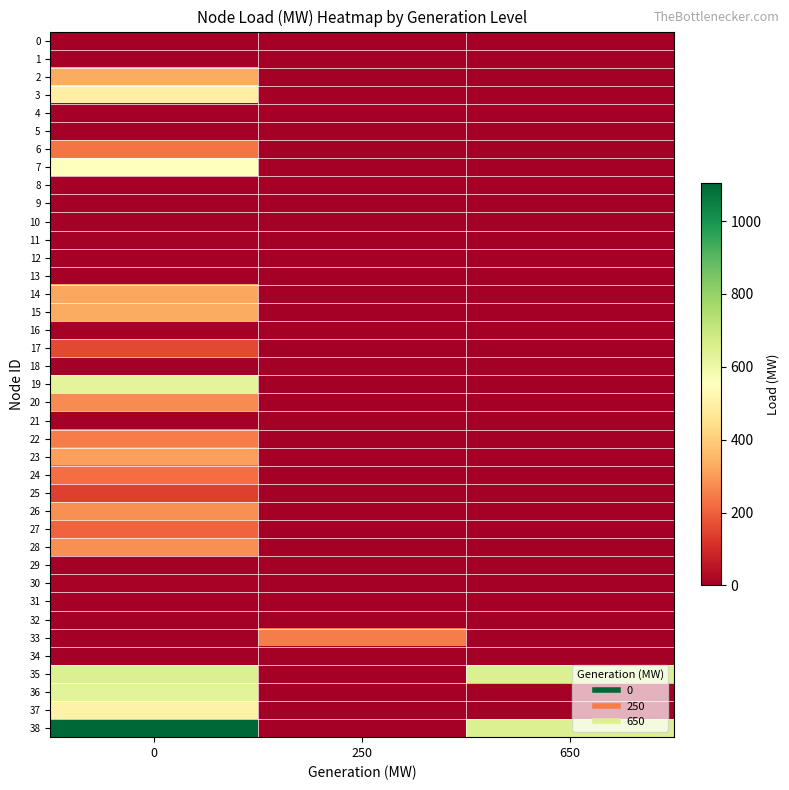

Reading left to right, extract all data points from this chart.

row_0: 0=0.0	250=0.0	650=0.0
row_1: 0=0.0	250=0.0	650=0.0
row_2: 0=332.0	250=0.0	650=0.0
row_3: 0=500.0	250=0.0	650=0.0
row_4: 0=0.0	250=0.0	650=0.0
row_5: 0=0.0	250=0.0	650=0.0
row_6: 0=233.8	250=0.0	650=0.0
row_7: 0=552.0	250=0.0	650=0.0
row_8: 0=0.0	250=0.0	650=0.0
row_9: 0=0.0	250=0.0	650=0.0
row_10: 0=0.0	250=0.0	650=0.0
row_11: 0=7.5	250=0.0	650=0.0
row_12: 0=0.0	250=0.0	650=0.0
row_13: 0=0.0	250=0.0	650=0.0
row_14: 0=320.0	250=0.0	650=0.0
row_15: 0=329.0	250=0.0	650=0.0
row_16: 0=0.0	250=0.0	650=0.0
row_17: 0=158.0	250=0.0	650=0.0
row_18: 0=0.0	250=0.0	650=0.0
row_19: 0=628.0	250=0.0	650=0.0
row_20: 0=274.0	250=0.0	650=0.0
row_21: 0=0.0	250=0.0	650=0.0
row_22: 0=247.5	250=0.0	650=0.0
row_23: 0=308.6	250=0.0	650=0.0
row_24: 0=224.0	250=0.0	650=0.0
row_25: 0=139.0	250=0.0	650=0.0
row_26: 0=281.0	250=0.0	650=0.0
row_27: 0=206.0	250=0.0	650=0.0
row_28: 0=283.5	250=0.0	650=0.0
row_29: 0=0.0	250=0.0	650=0.0
row_30: 0=9.2	250=0.0	650=0.0
row_31: 0=0.0	250=0.0	650=0.0
row_32: 0=0.0	250=0.0	650=0.0
row_33: 0=0.0	250=250.0	650=0.0
row_34: 0=0.0	250=0.0	650=0.0
row_35: 0=650.0	250=0.0	650=650.0
row_36: 0=632.0	250=0.0	650=0.0
row_37: 0=508.0	250=0.0	650=0.0
row_38: 0=1104.0	250=0.0	650=650.0